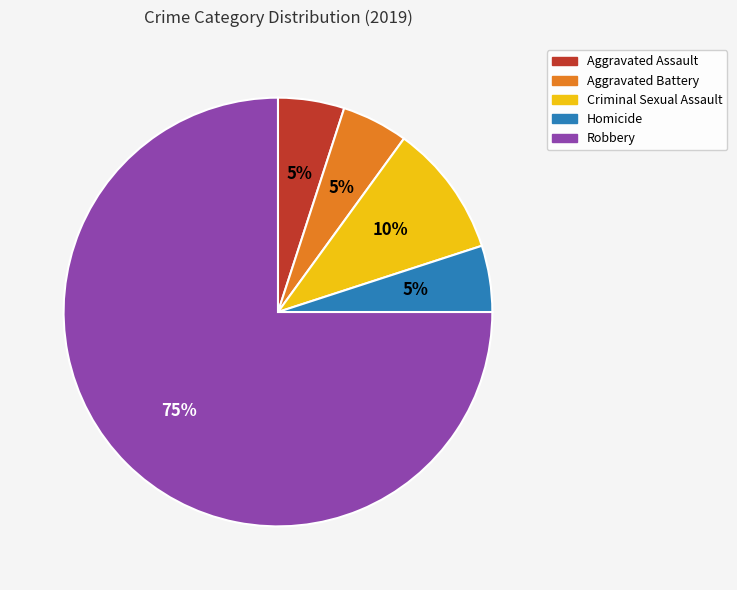

What percentage is the Aggravated Battery slice, to the nearest percent?

5%